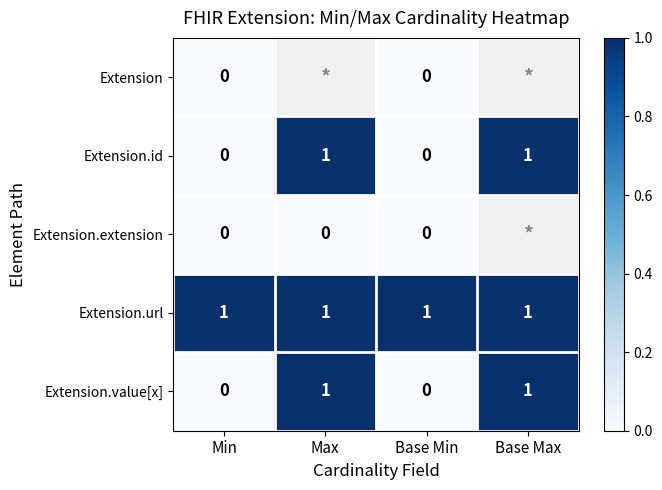

Count the Extension.id values in the range 0 to 1.

4